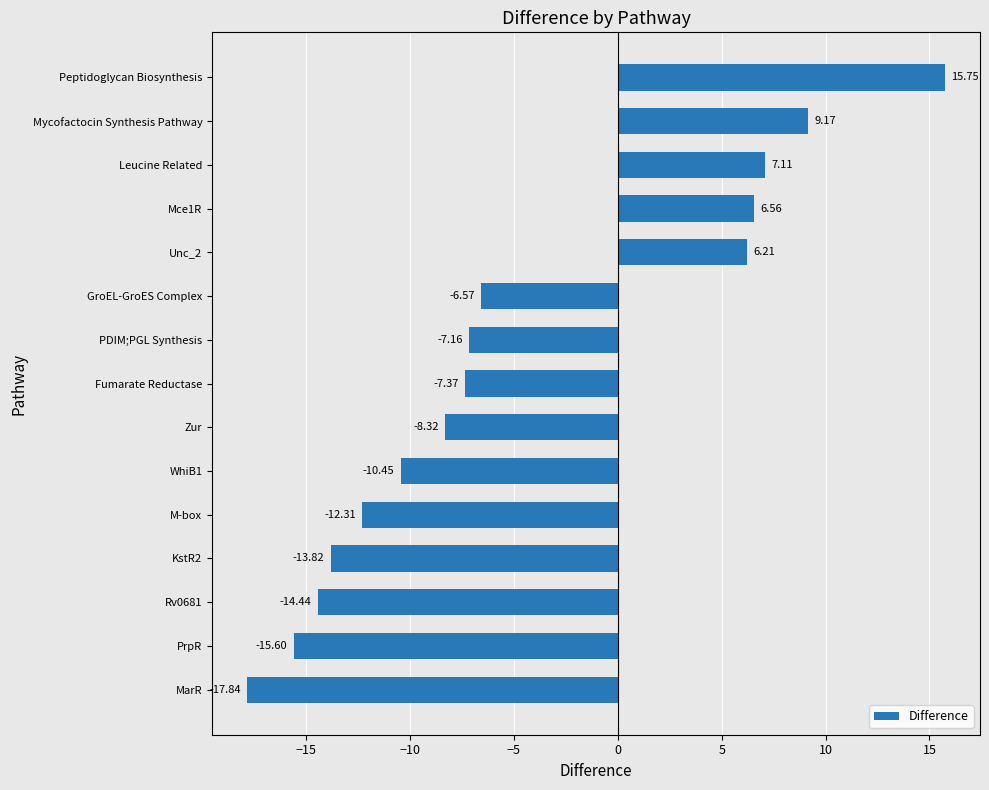

What is the maximum value shown in the chart?

15.8